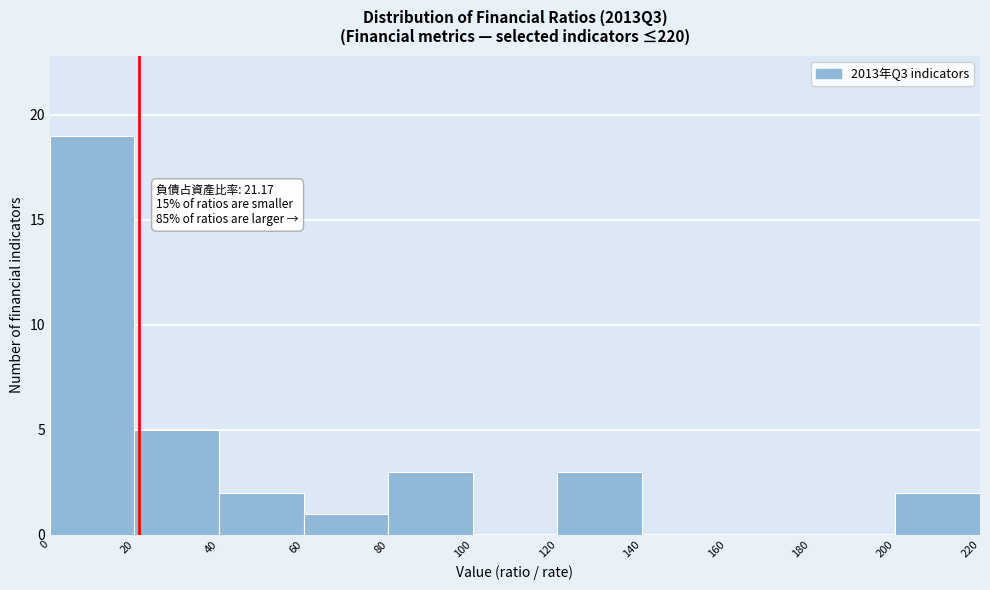

Which range on the x-axis has the tallest bar?

0 to 20